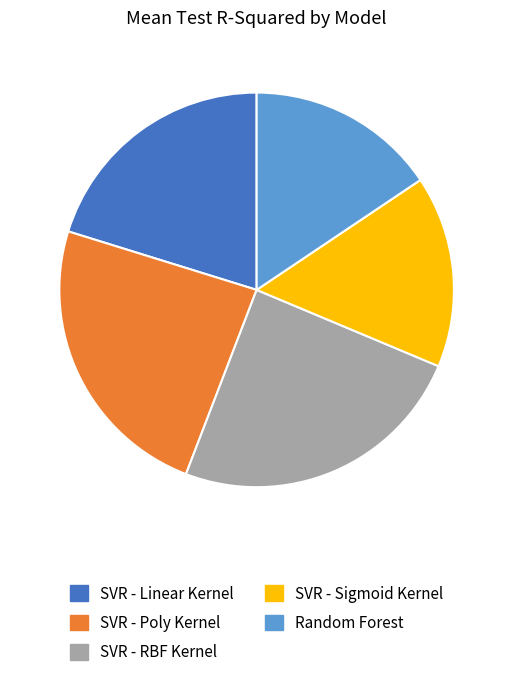

Which has a higher value, Random Forest or SVR - RBF Kernel?

SVR - RBF Kernel